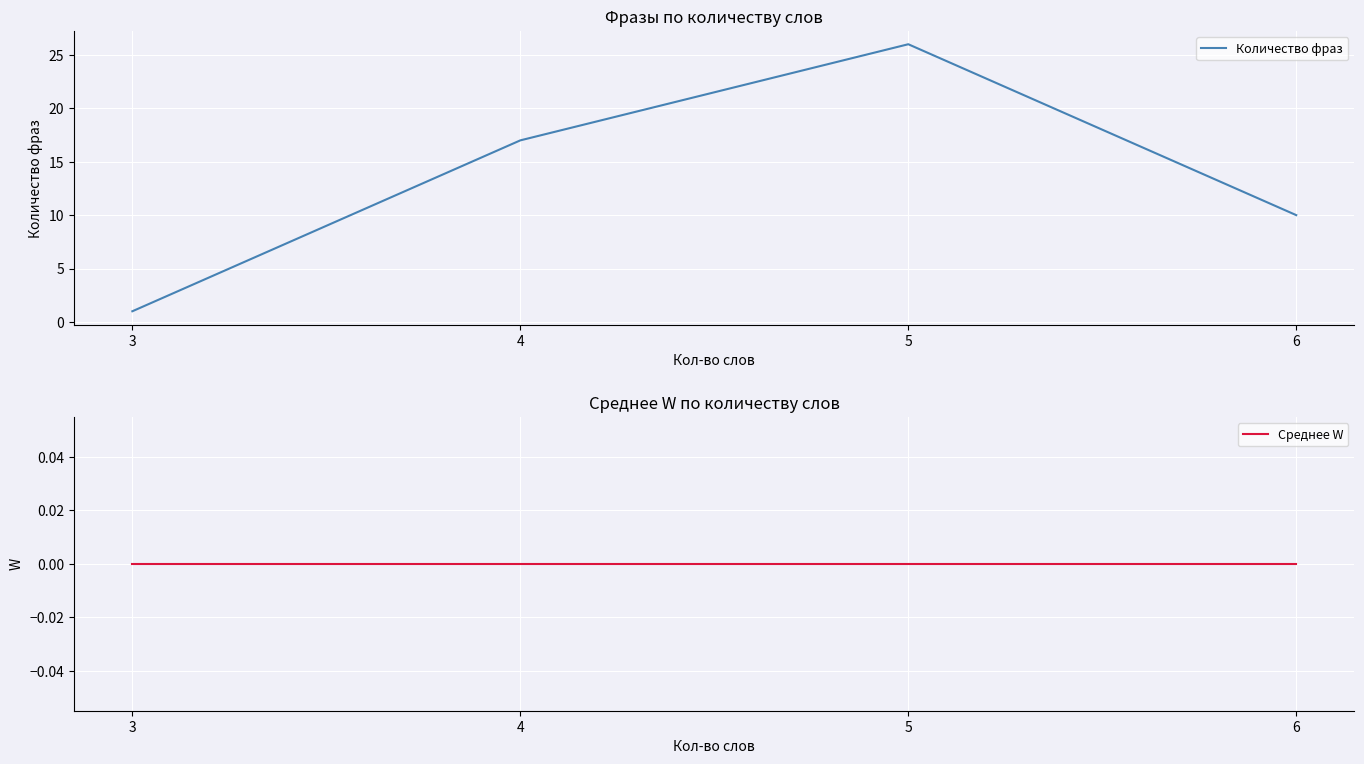

True or false: Количество фраз and Среднее W cross at least once.

False